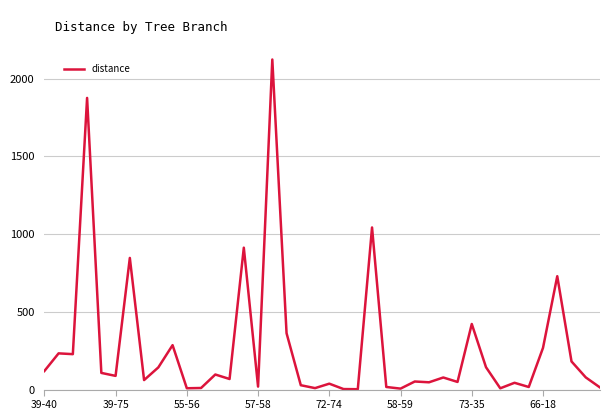

What is the greatest value displayed?

2123.7